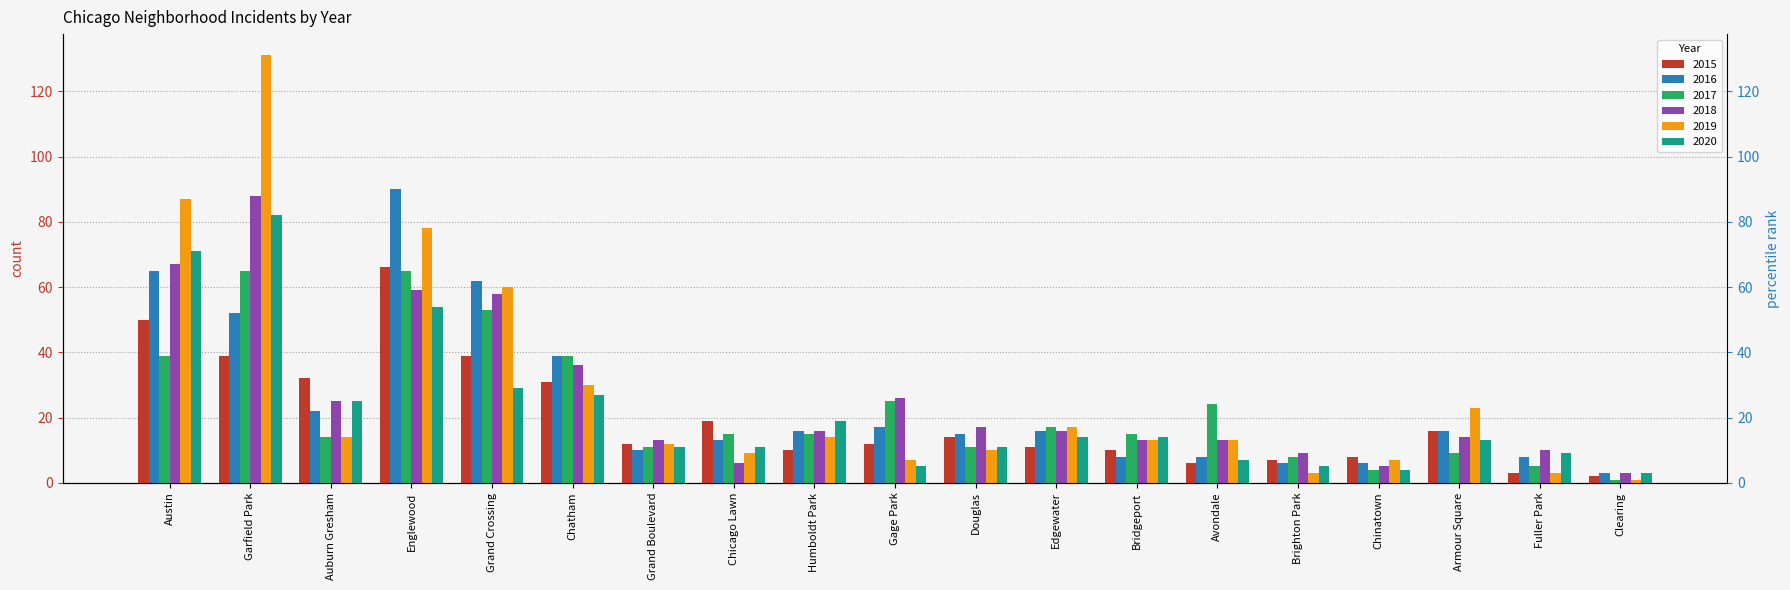

Read the 2020 value at Austin.

71